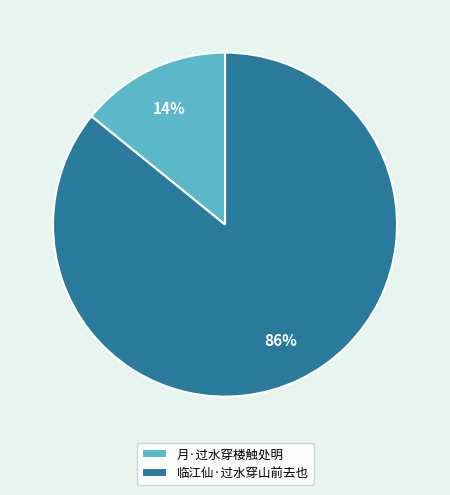

Which category has the smallest portion of the pie?

月·过水穿楼触处明